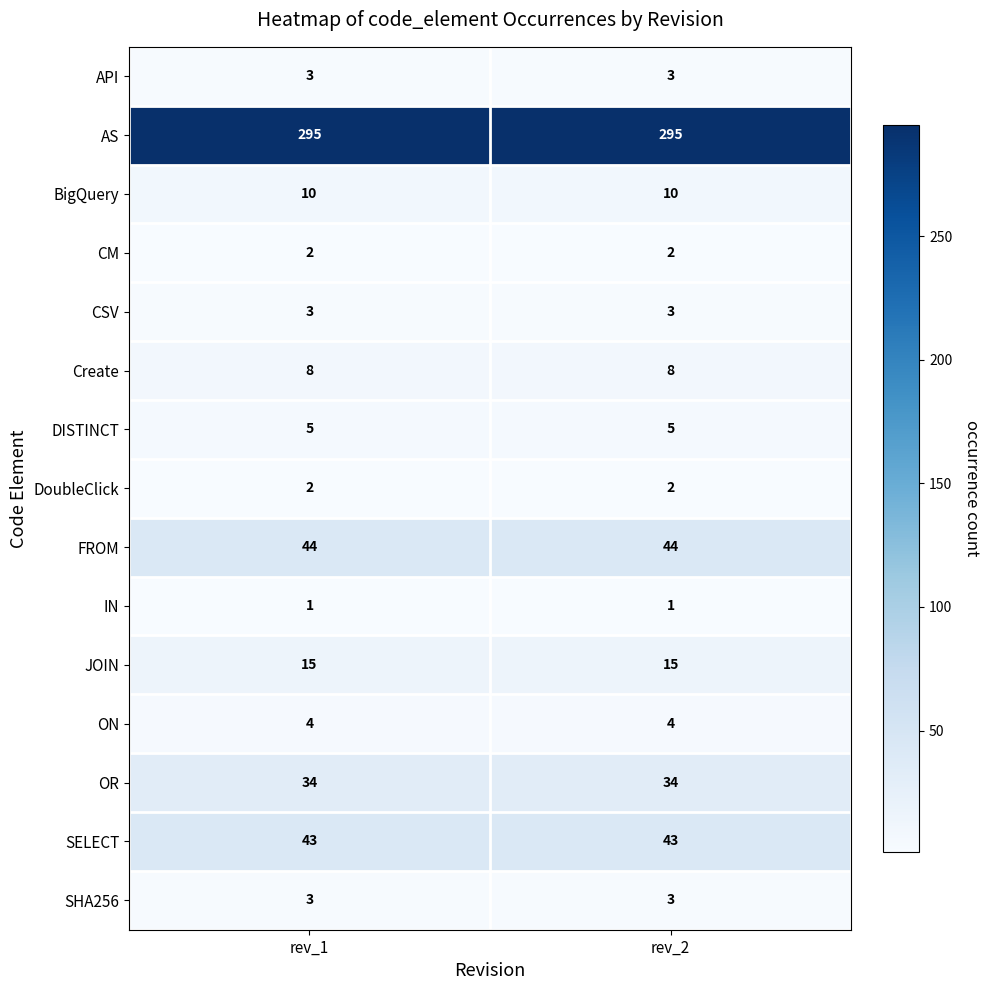

At how many categories does at least one series exceed 79?

2